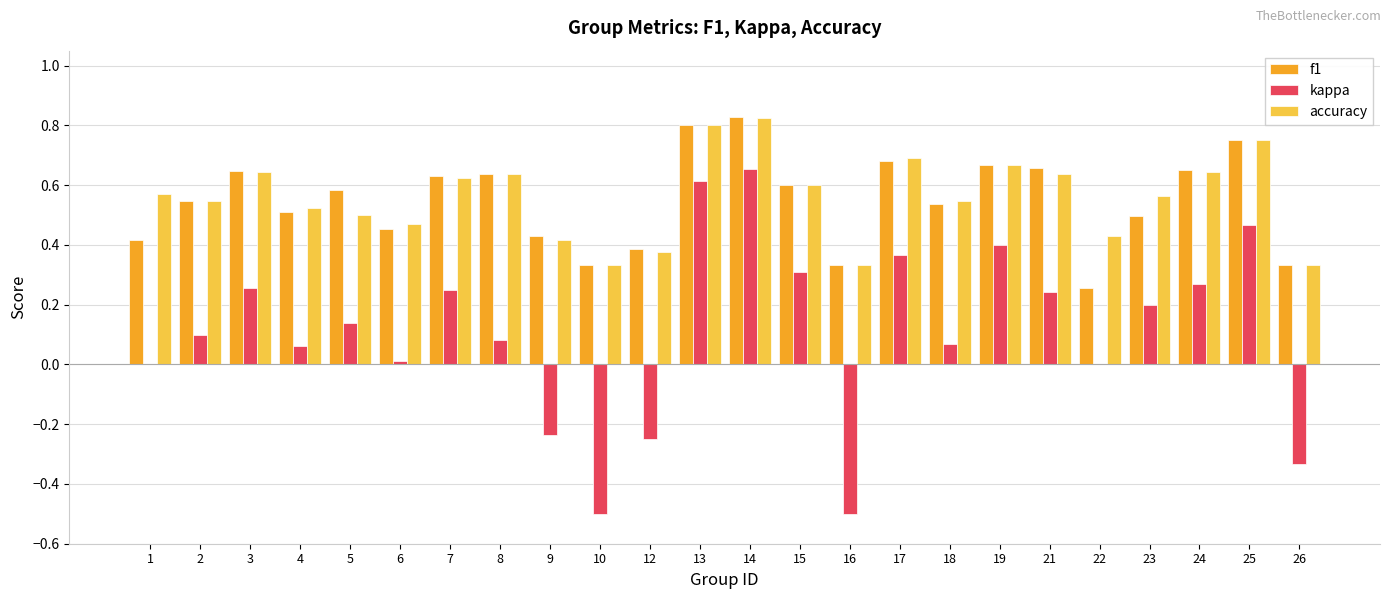

Which series changed the most between 9 and 18?

kappa